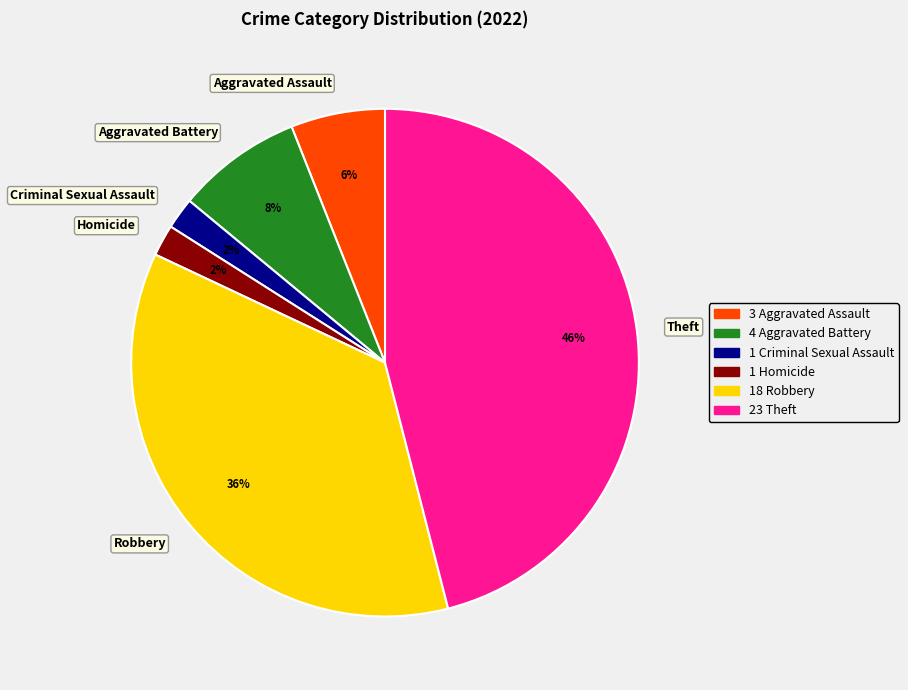

To the nearest percent, what is the average slice percentage?

17%